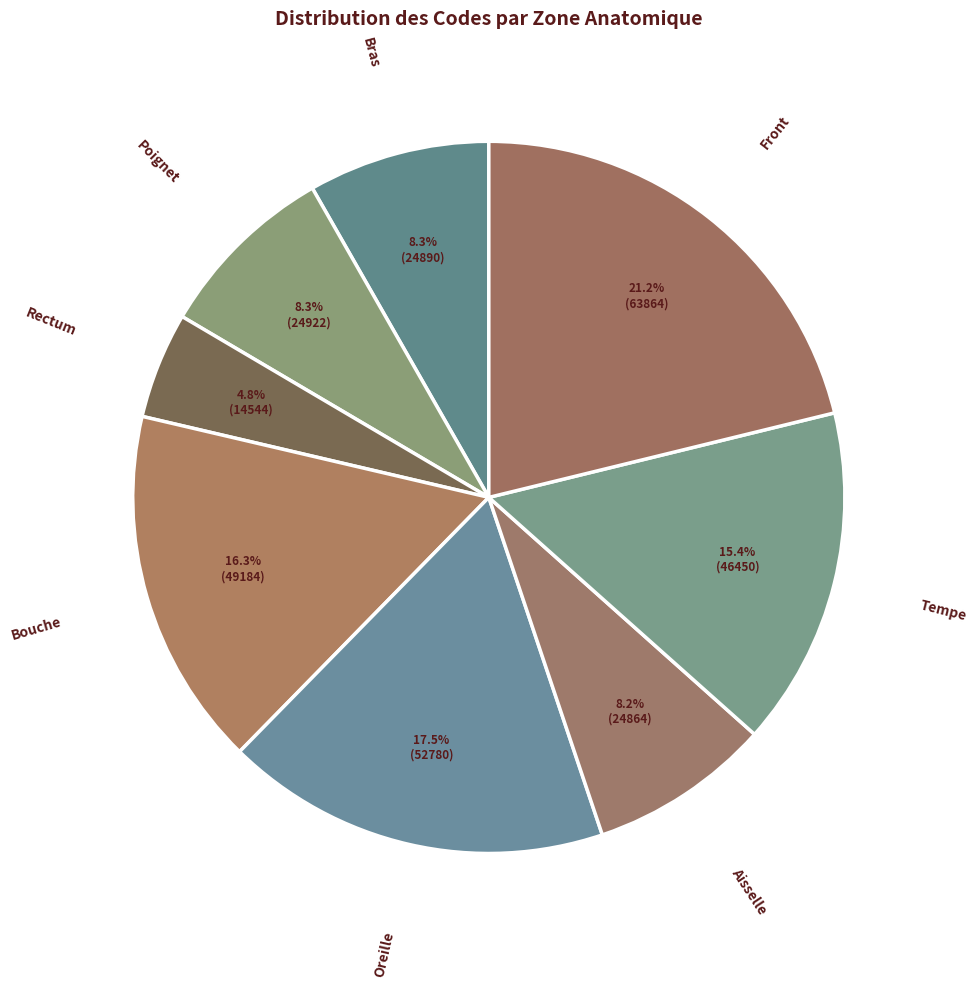

Combined, what portion of the pie is Poignet and Bouche?

24.6%